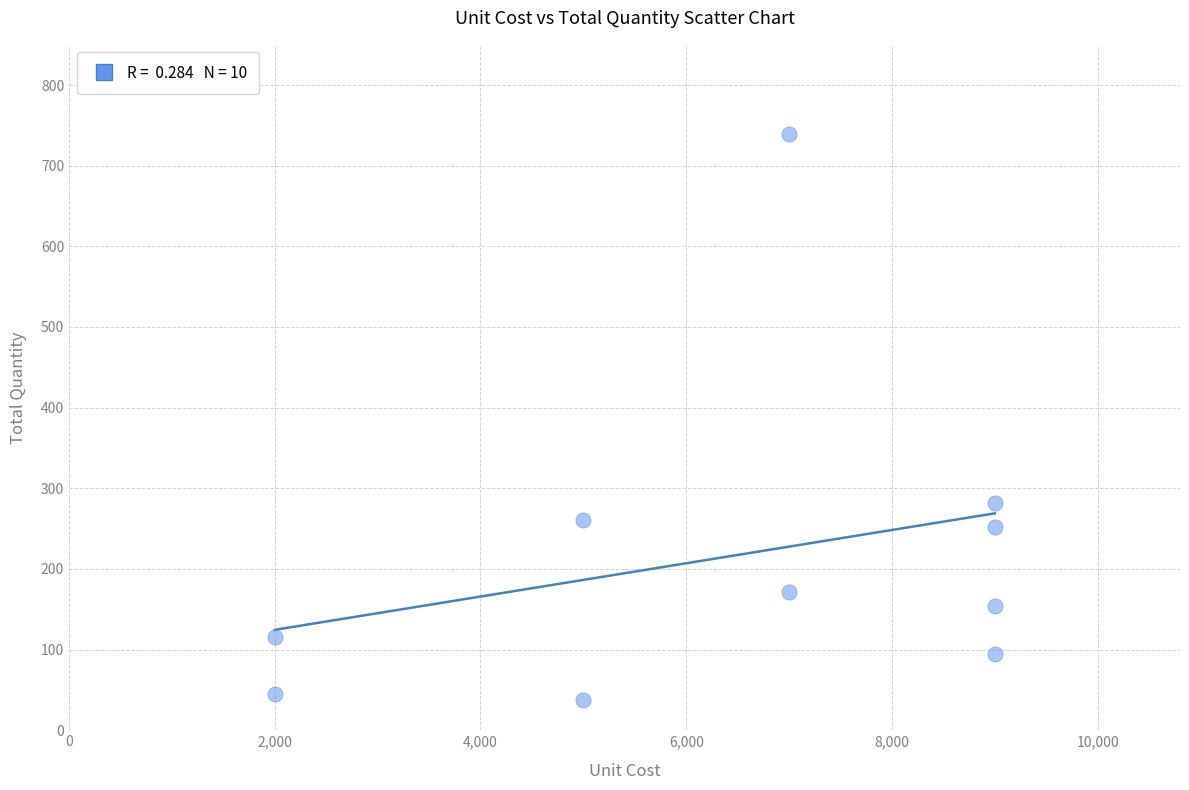

What is the range of Y values (max minus min)?

701